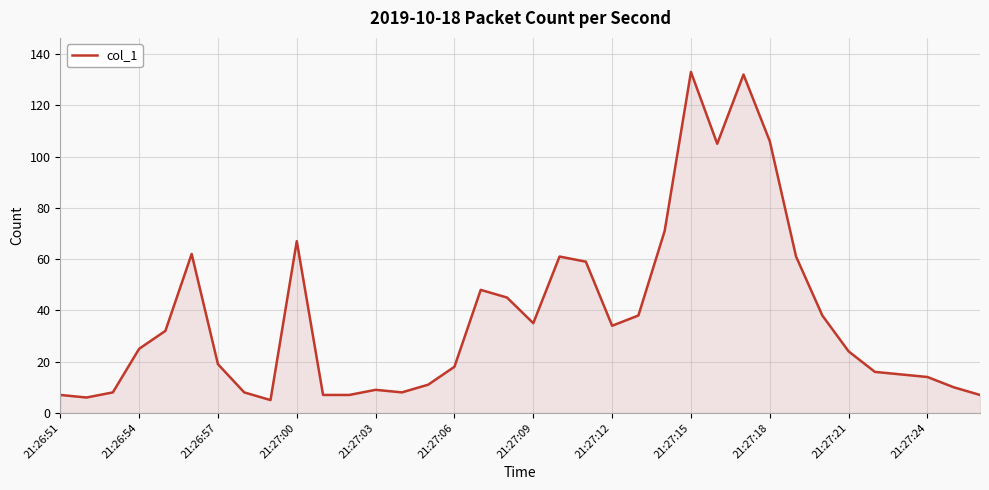

What is the greatest value displayed?

133